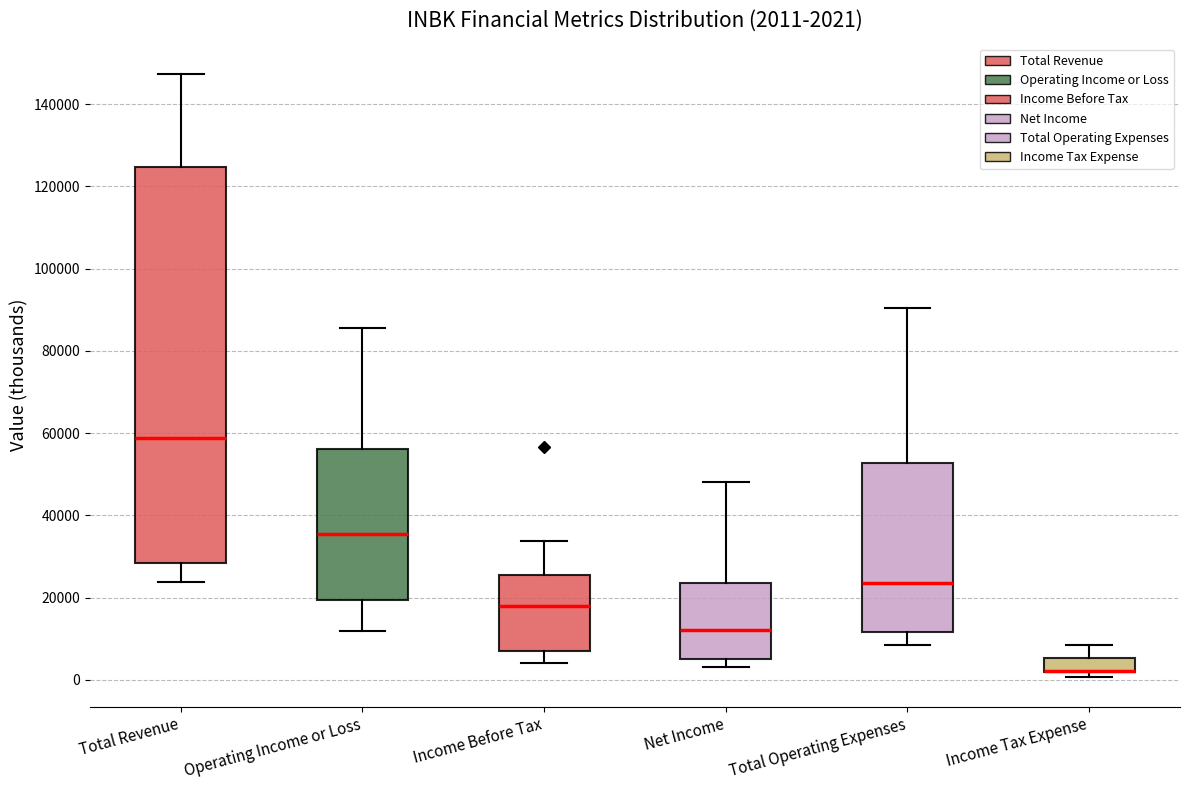

Which box is the tallest, from its lower edge to its upper edge?

Total Revenue